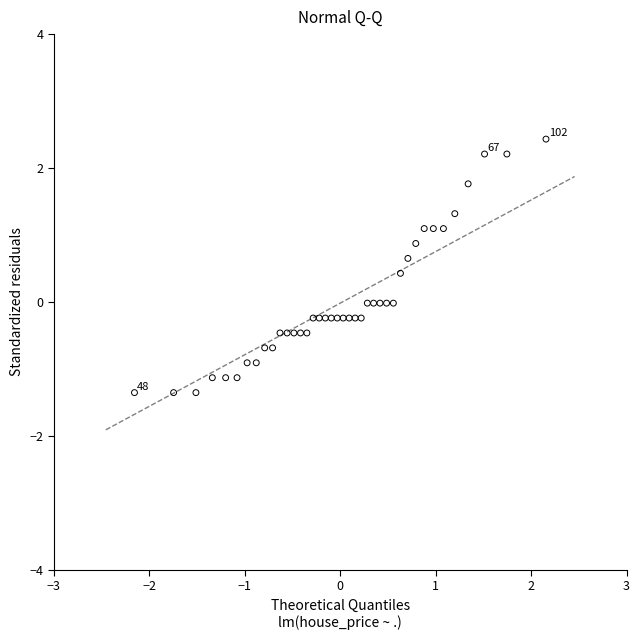

What is the range of X values (max minus min)?

4.3